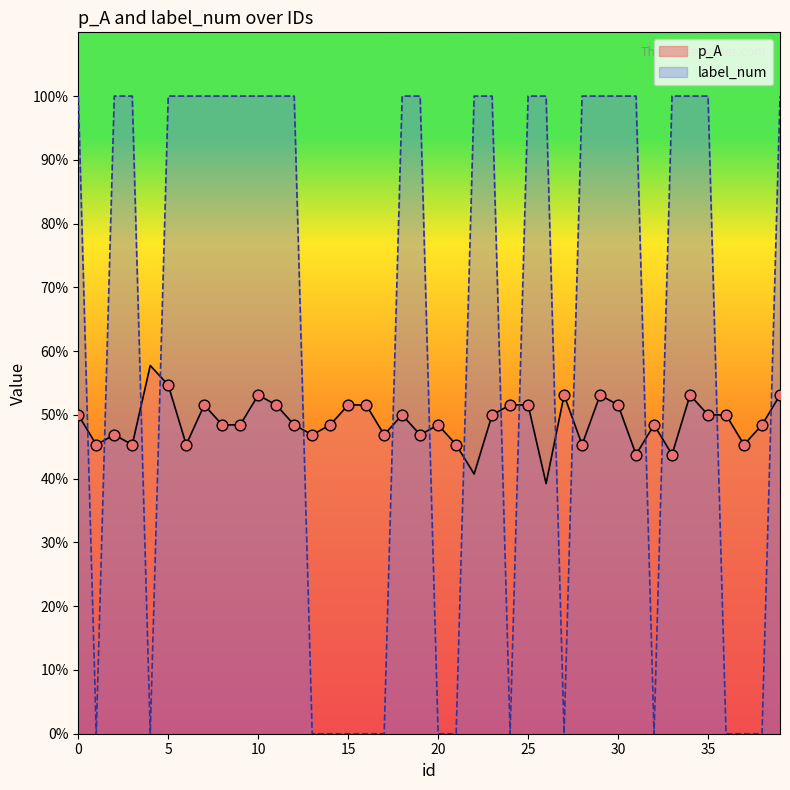

What are all the series names shown in the legend?

p_A, label_num